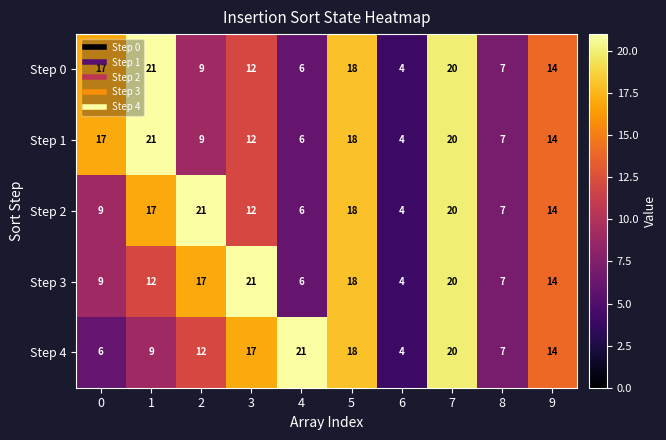

Is it true that Step 1 equals 9 at 4?

False